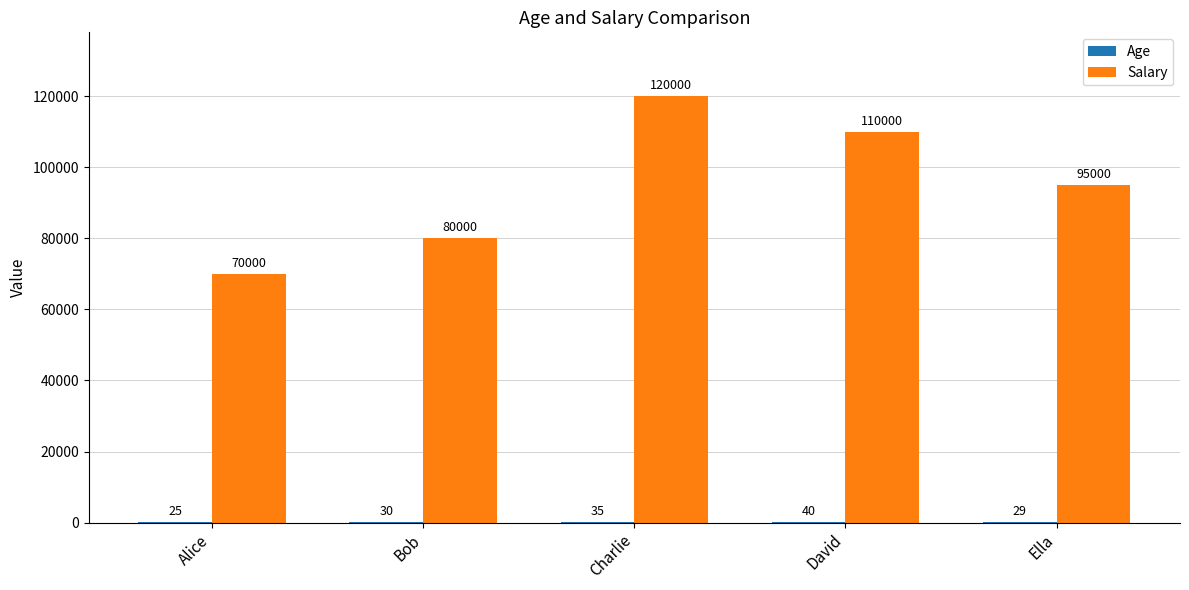

Where is Salary nearest to the value 95000?

Ella